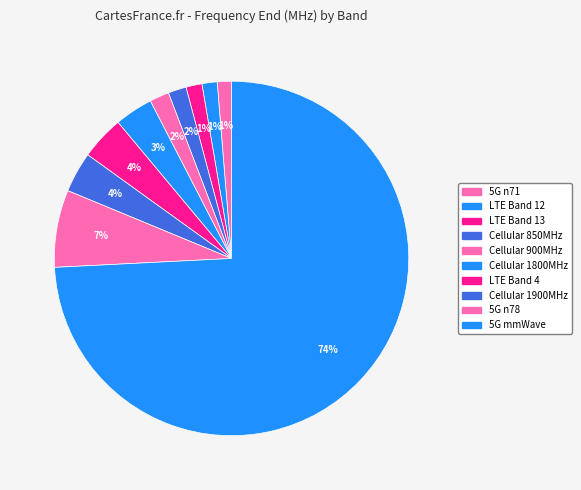

True or false: LTE Band 13 accounts for 11% of the total.

False